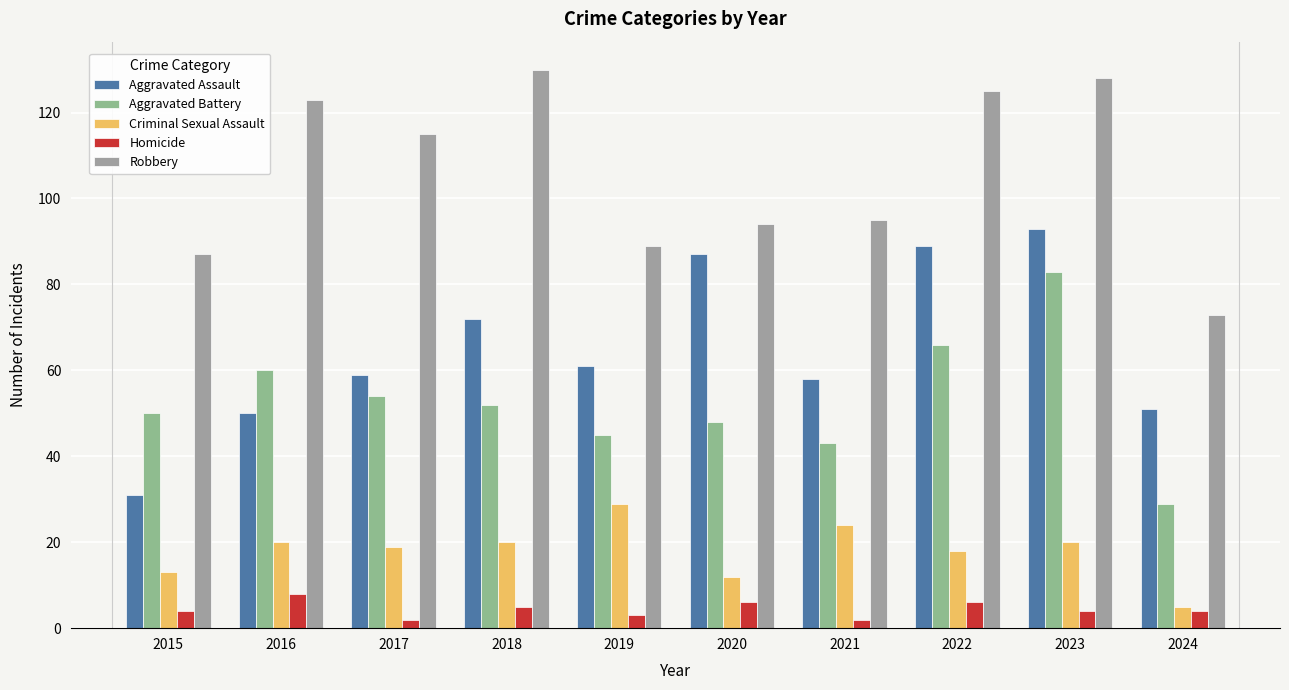

What is the difference between the maximum and minimum values in the Criminal Sexual Assault series?

24